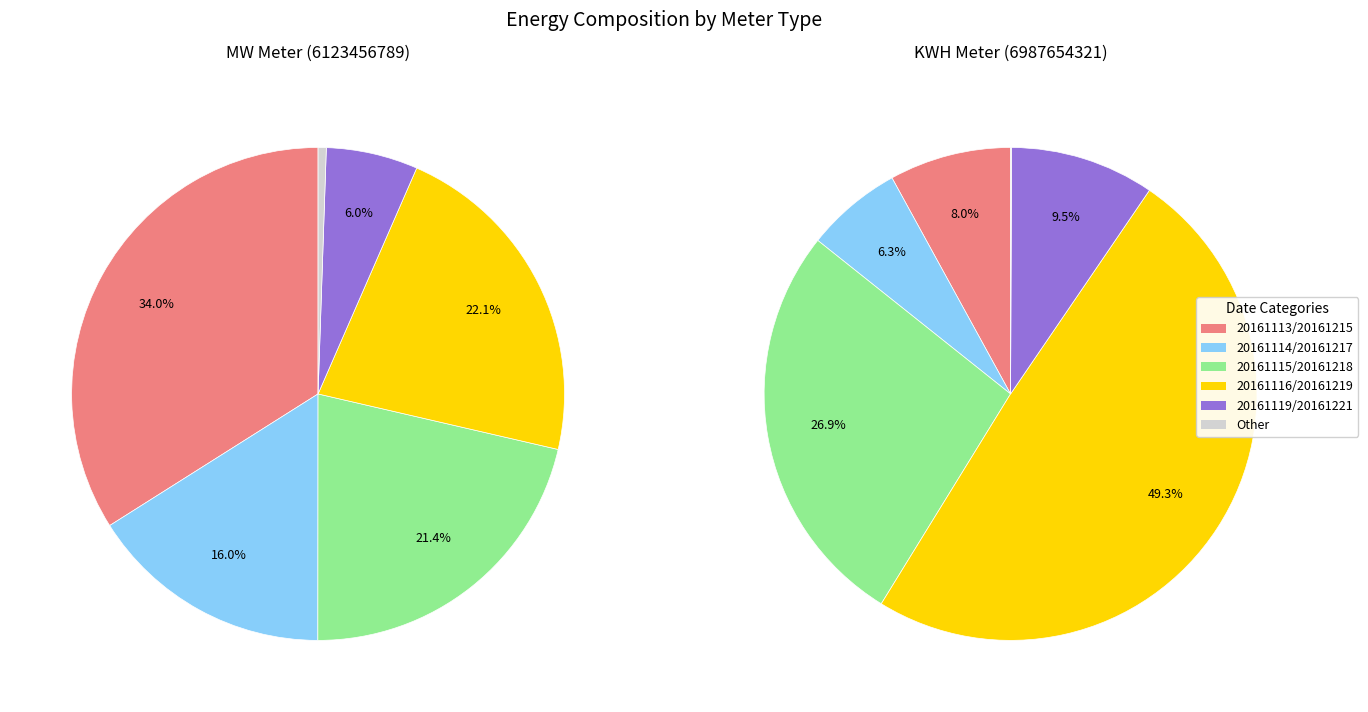

To the nearest percent, what is the difference between the 20161116 and 20161113 slice percentages?

12%